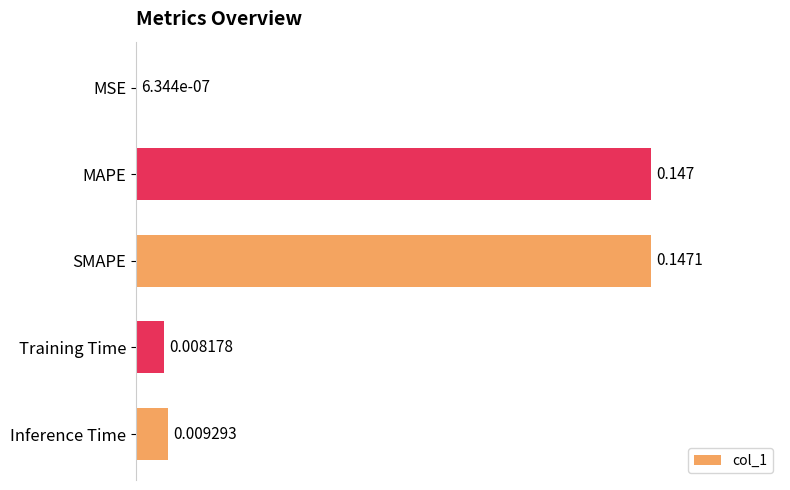

At which category does the chart reach its peak across all series?

SMAPE